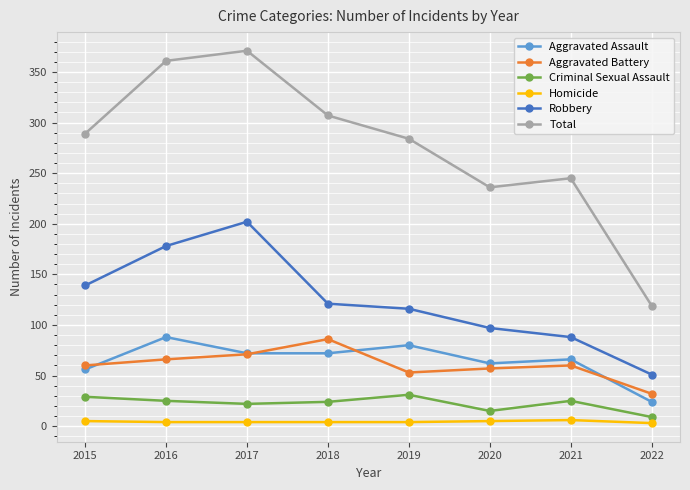

True or false: Total and Robbery intersect in this chart.

False